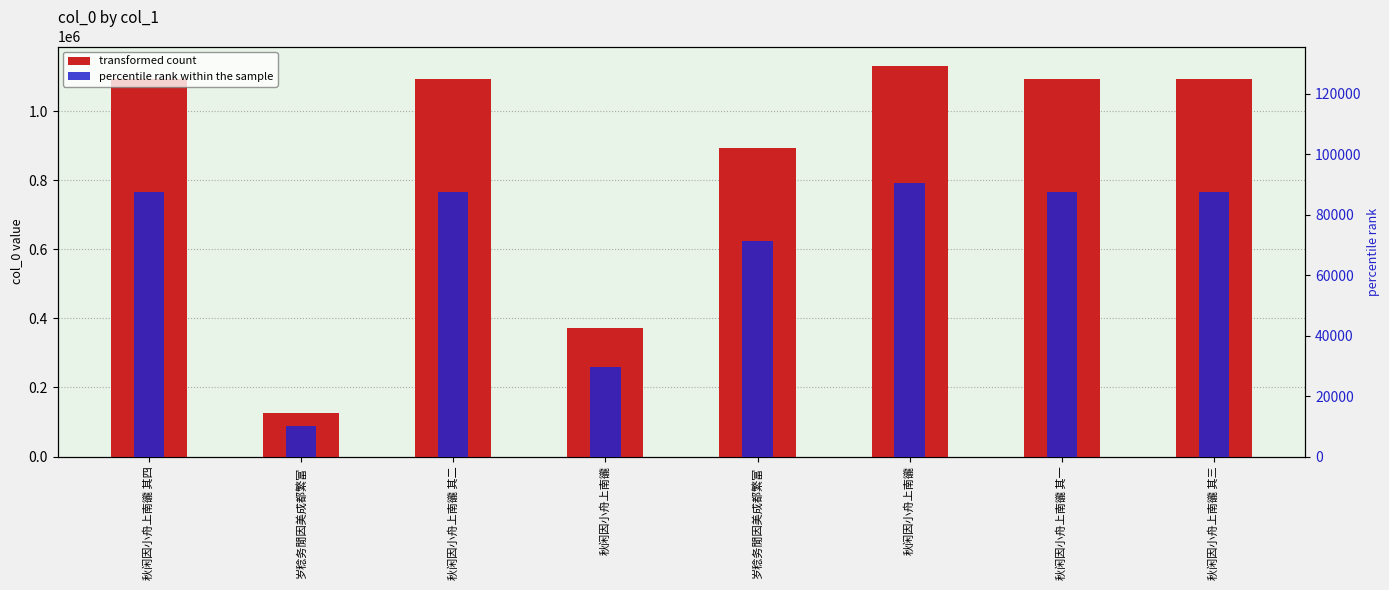

At 秋闲因小舟上南豅, list the series in order from largest to smallest.

transformed count, percentile rank within the sample